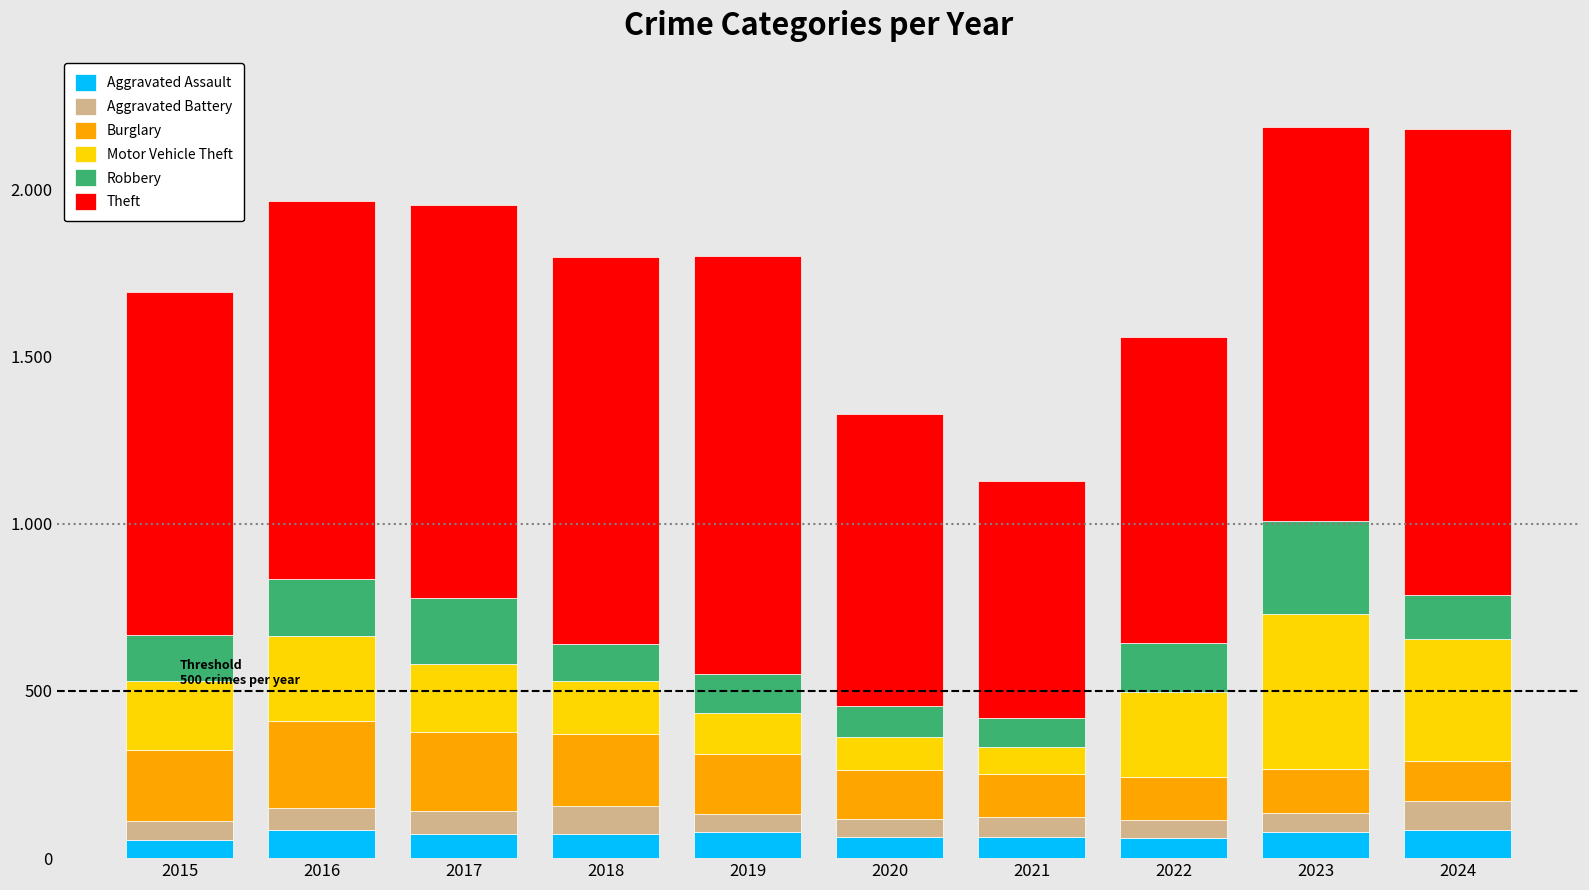

Is it true that Aggravated Assault equals 32 at 2018?

False